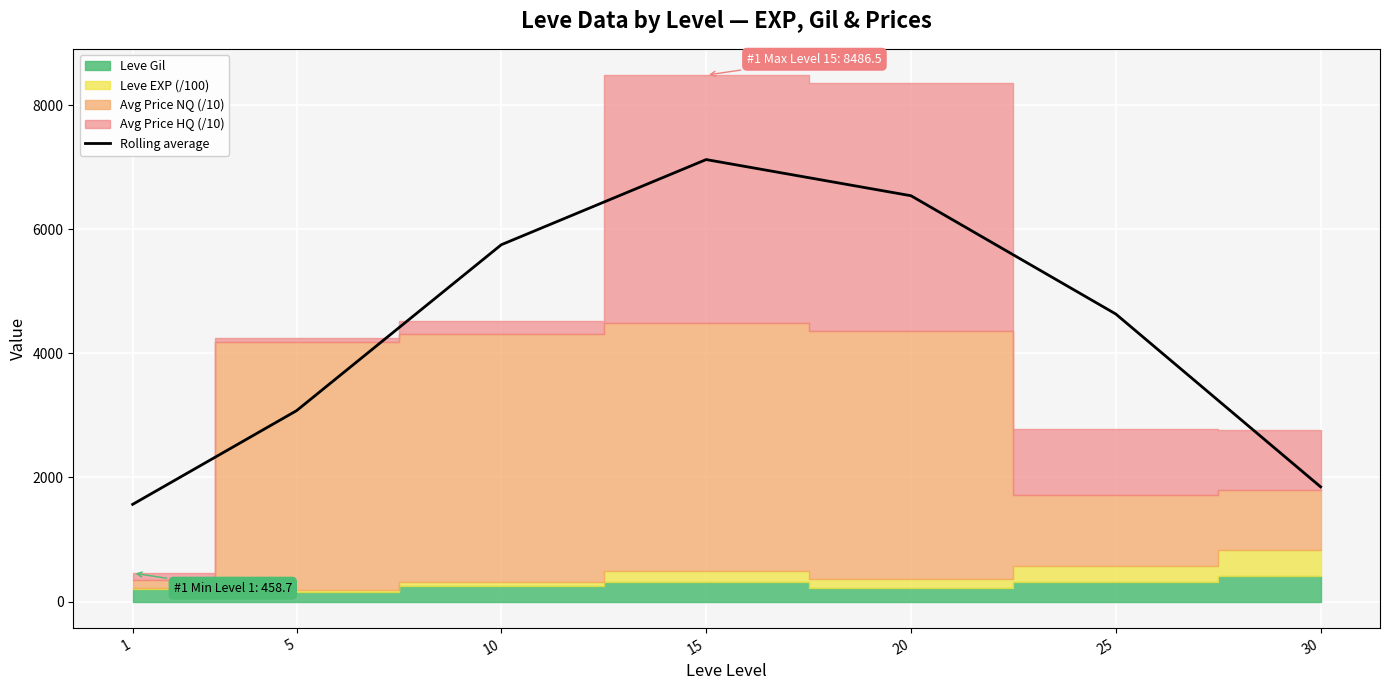

Count the number of values greater than 4635.

4